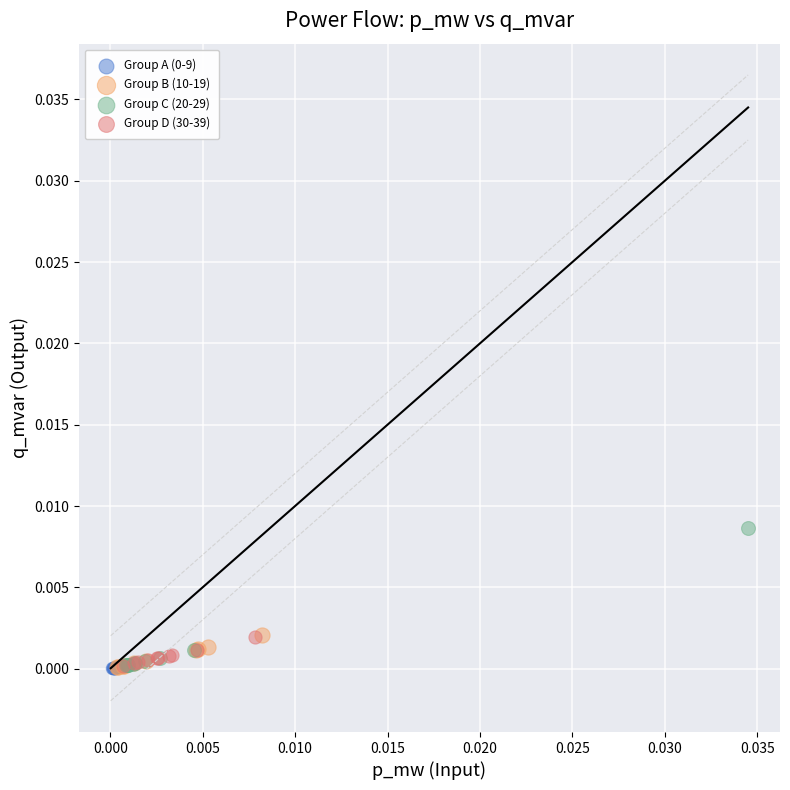

Which series contains the highest Y value?

Group C (20-29)